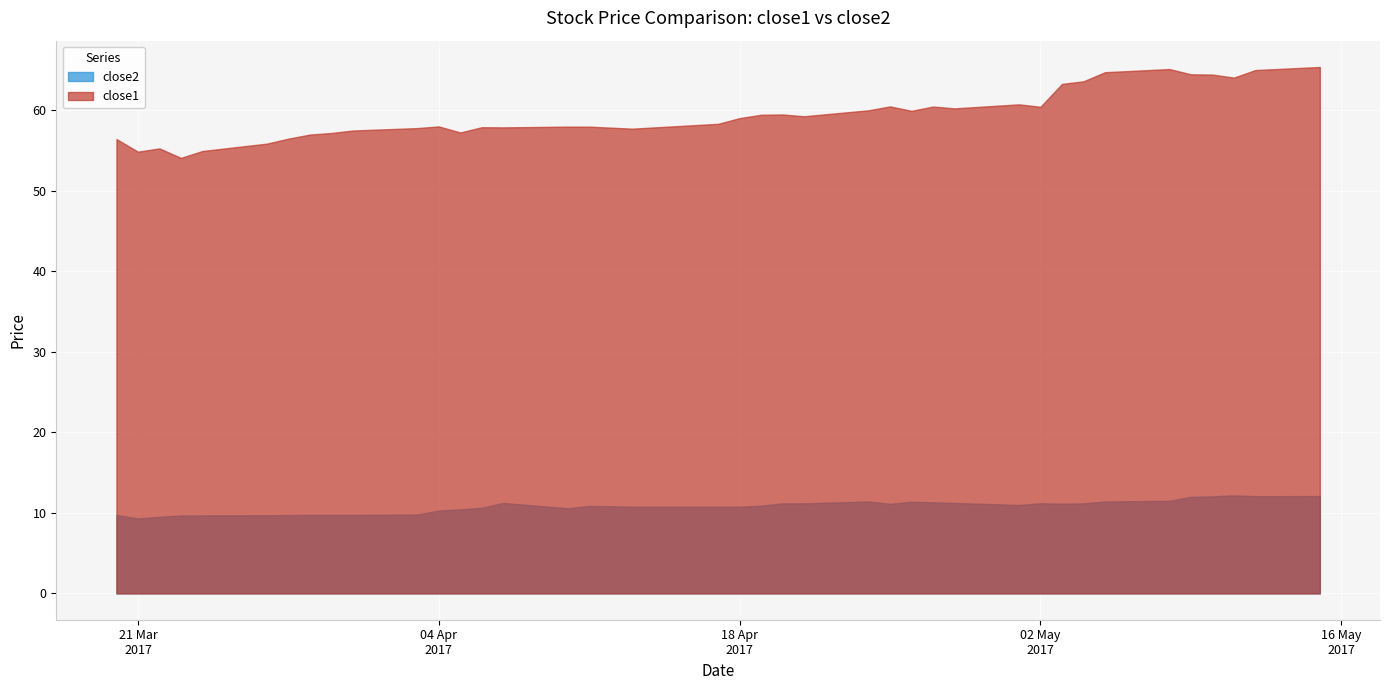

List the series in order of their overall mean, highest first.

close1, close2